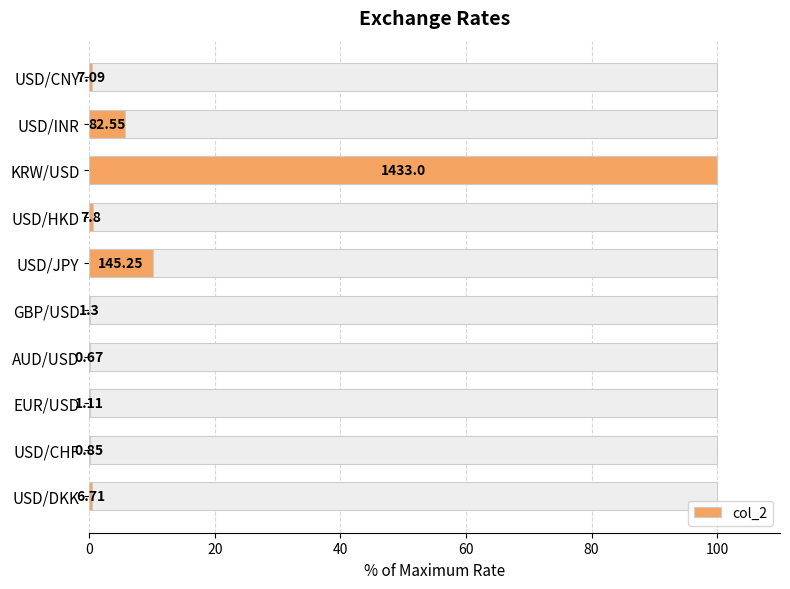

What is the difference between the maximum and second lowest values?

99.9